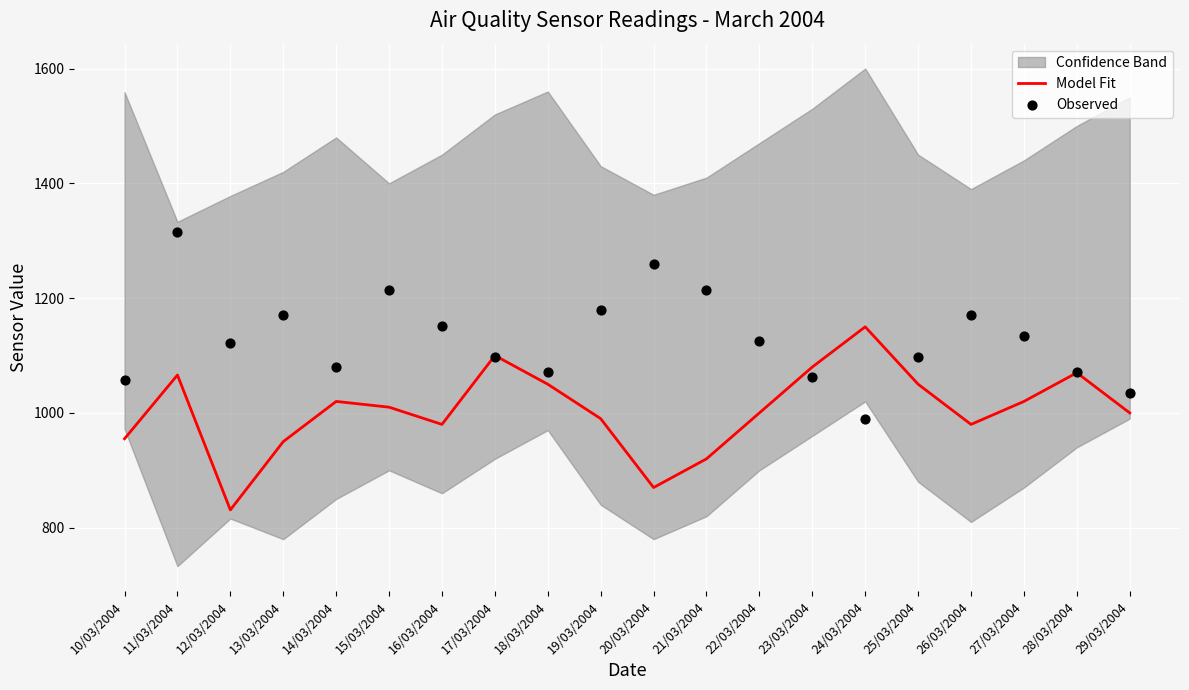

What is the total value across all series at 22/03/2004?

2125.0